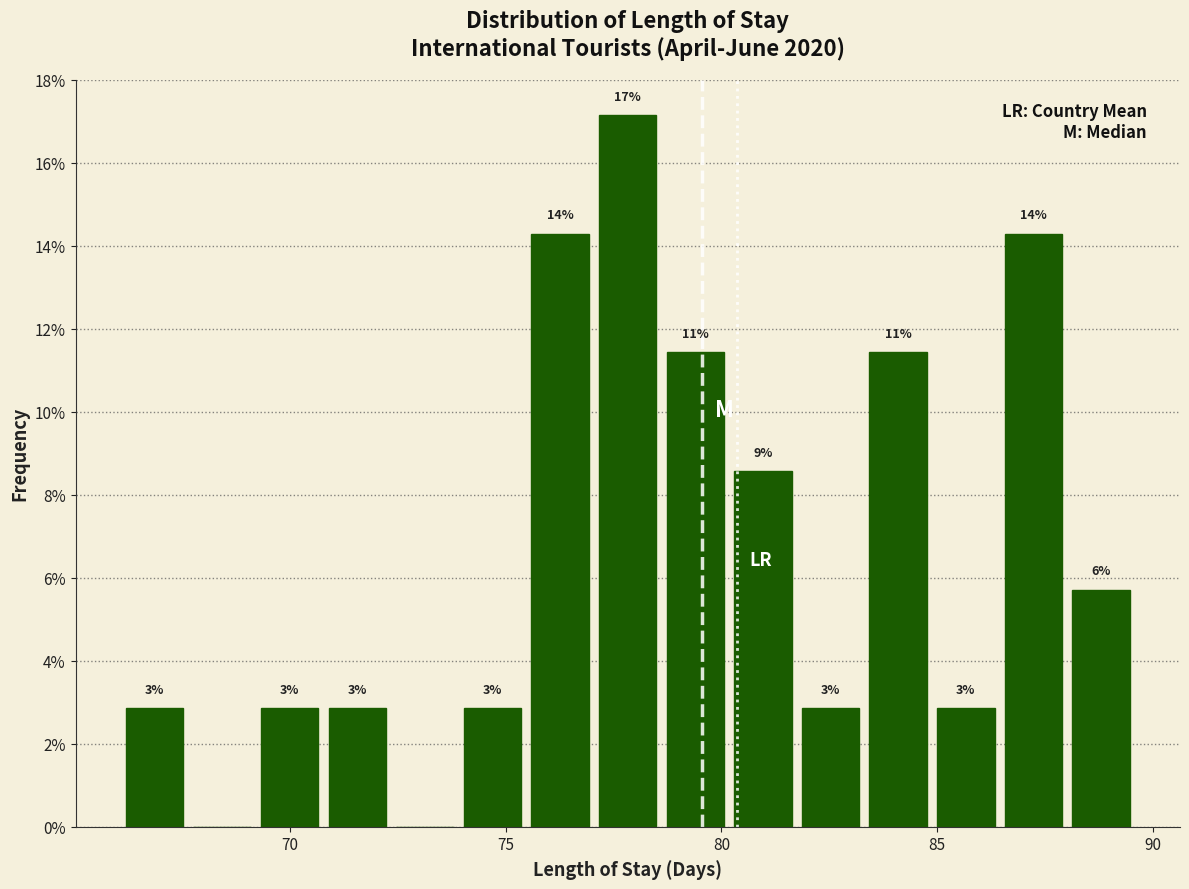

Around what value on the x-axis is the tallest bar? Give the approximate position of its centre, as read against the axis.

78.0